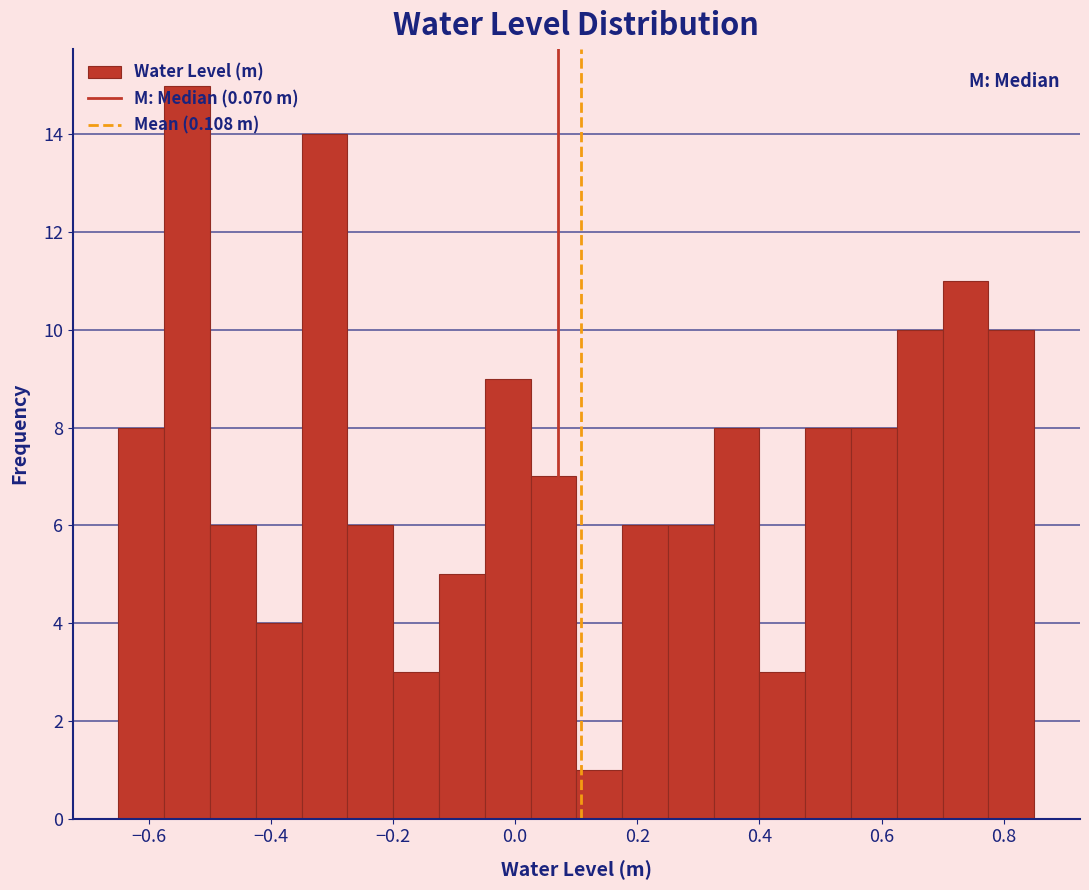

Around what value on the x-axis is the tallest bar? Give the approximate position of its centre, as read against the axis.

-0.54